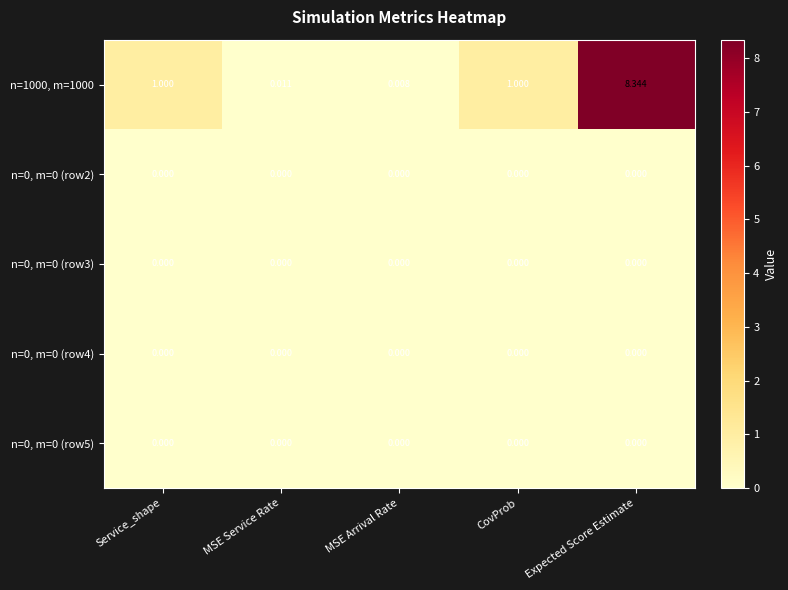

Which series changed the most between MSE Service Rate and CovProb?

n=1000, m=1000